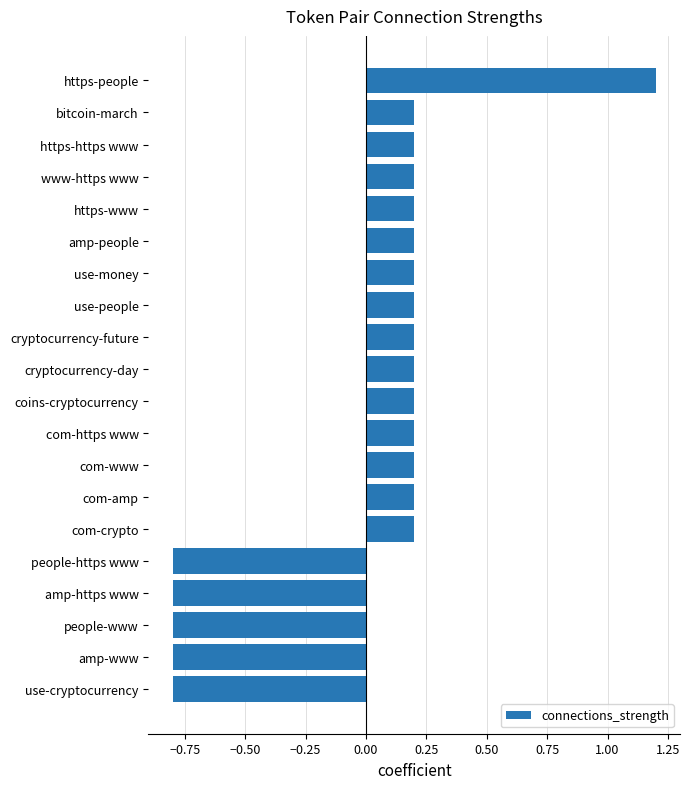

How many values are between 0 and 1?

14